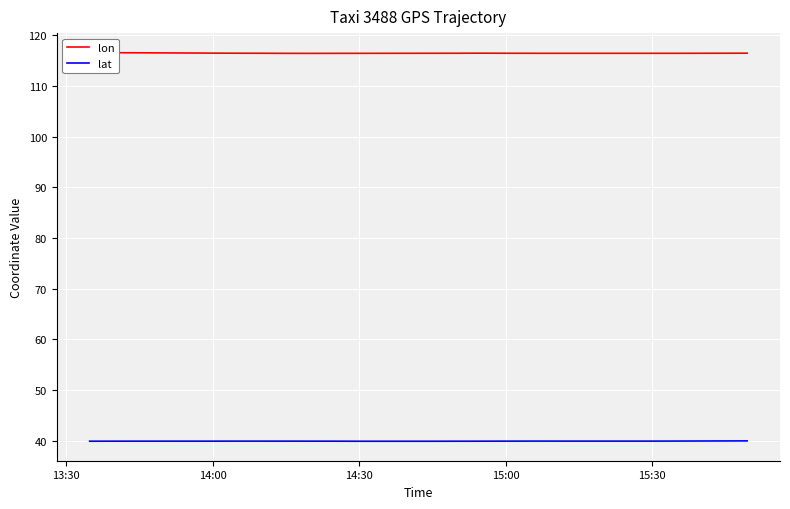

True or false: lon has more than 1 points higher than both neighbors.

True